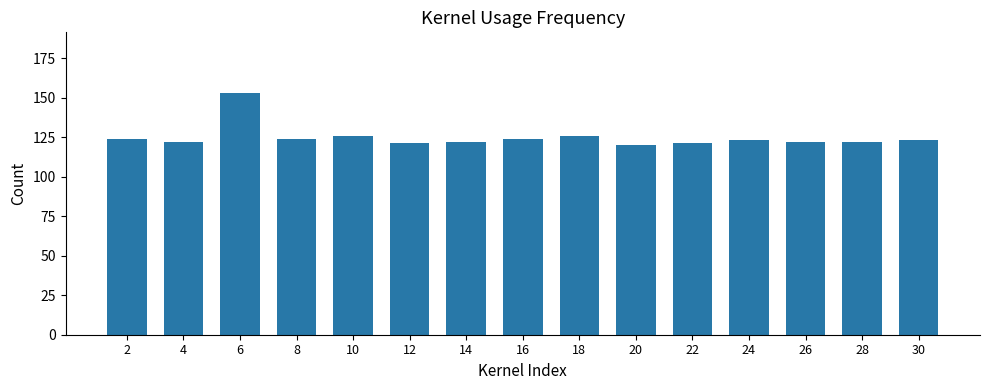

Read the value at 30.

123